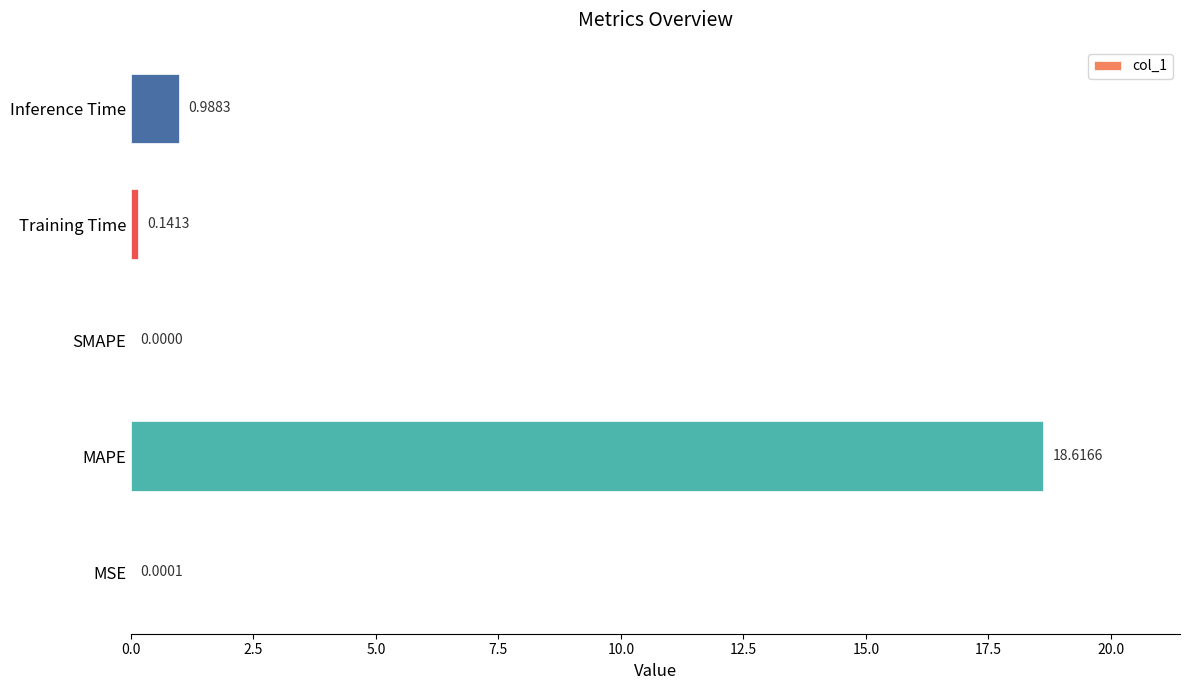

At which label is the value closest to 9?

Inference Time